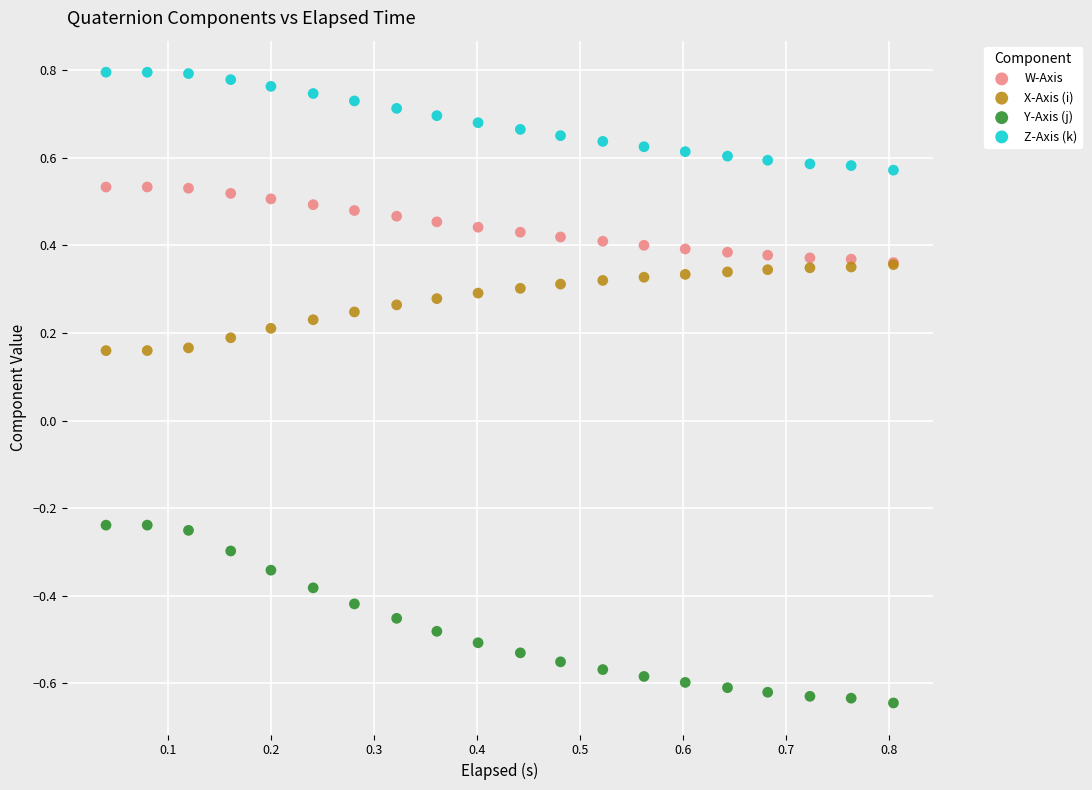

Which series has the largest Y range (max minus min)?

Y-Axis (j)